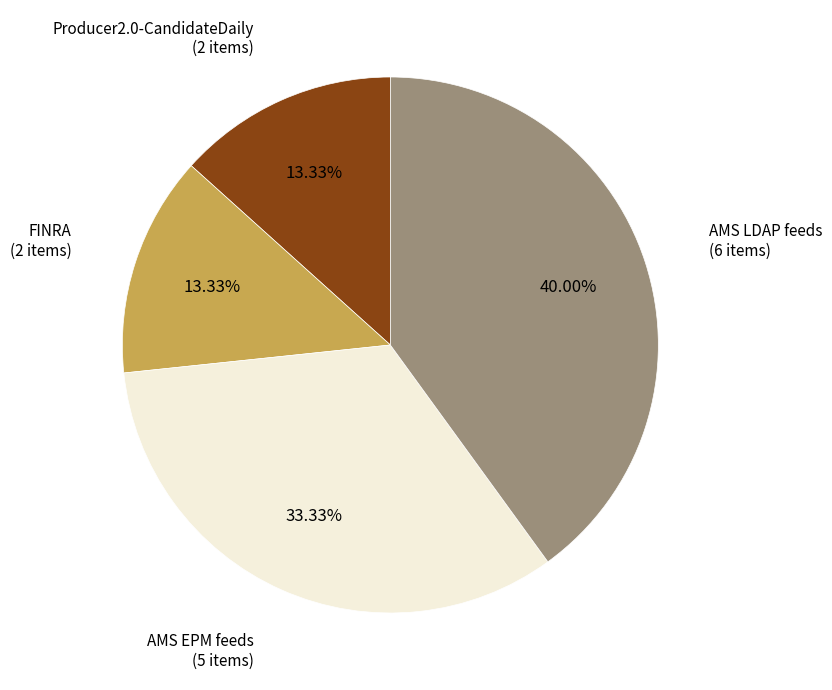

To the nearest percent, what is the difference between the largest and smallest slice percentages?

27%